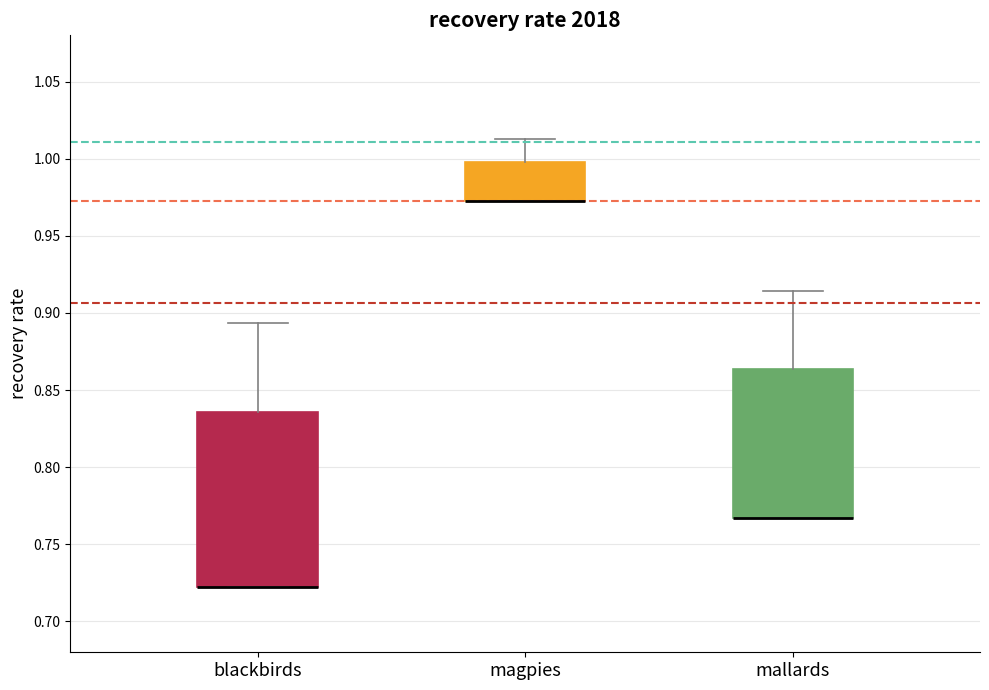

Reading left to right, transcribe this box plot: for each box, give where its median line is, the range the box spans, and where its two whiskers end, as read against the y-axis. The values are not printed on the chart, so give them approximately, as read against the axis.

blackbirds: median 0.720 (drawn on the box's lower edge), box 0.720 to 0.835, whiskers 0.720 to 0.895
magpies: median 0.970 (drawn on the box's lower edge), box 0.970 to 1.000, whiskers 0.970 to 1.015
mallards: median 0.765 (drawn on the box's lower edge), box 0.765 to 0.865, whiskers 0.765 to 0.915